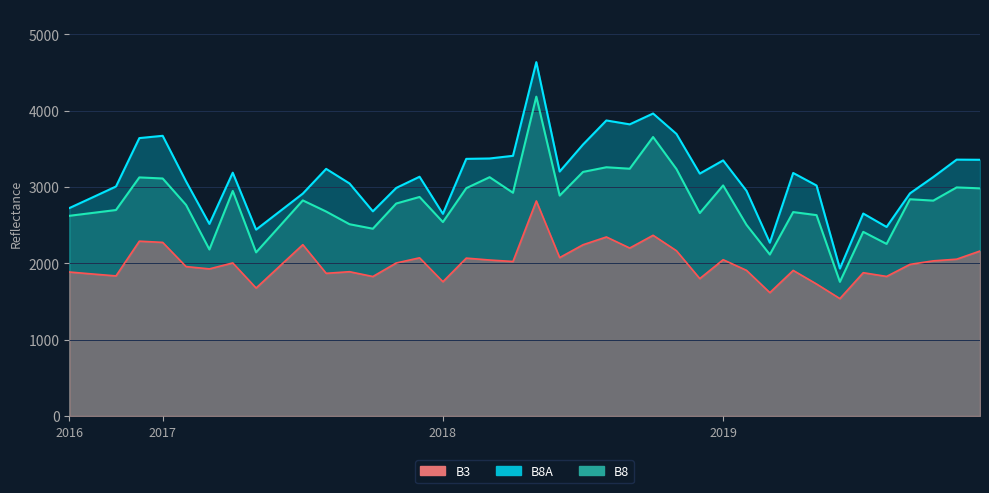

Rank the series by their average value, from lowest to highest.

B3, B8, B8A